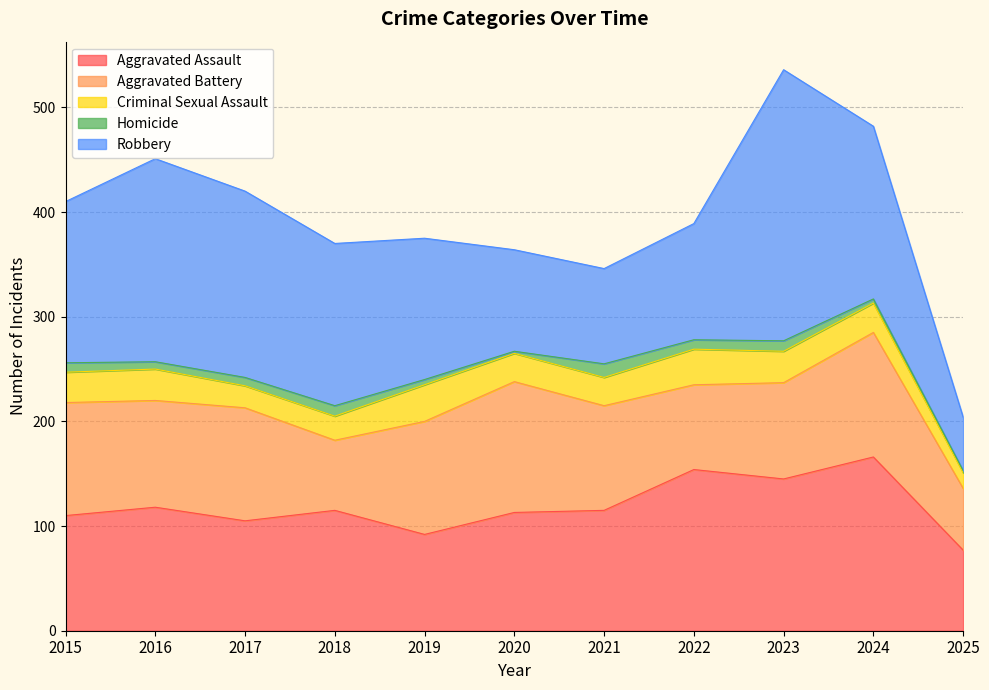

What are all the series names shown in the legend?

Aggravated Assault, Aggravated Battery, Criminal Sexual Assault, Homicide, Robbery